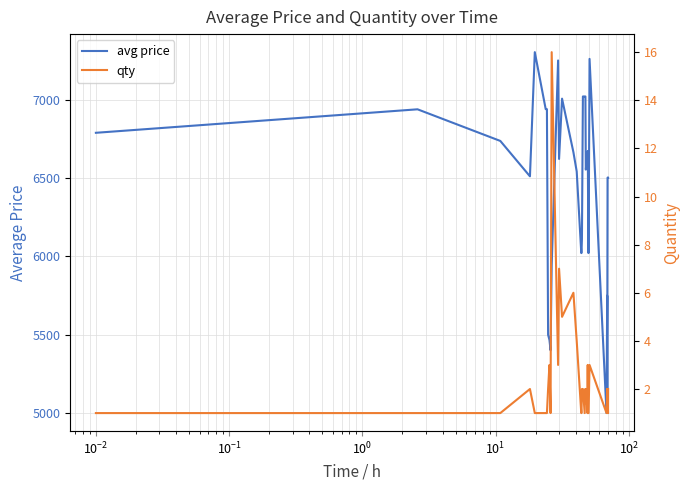

At how many categories does at least one series exceed 1393?

40